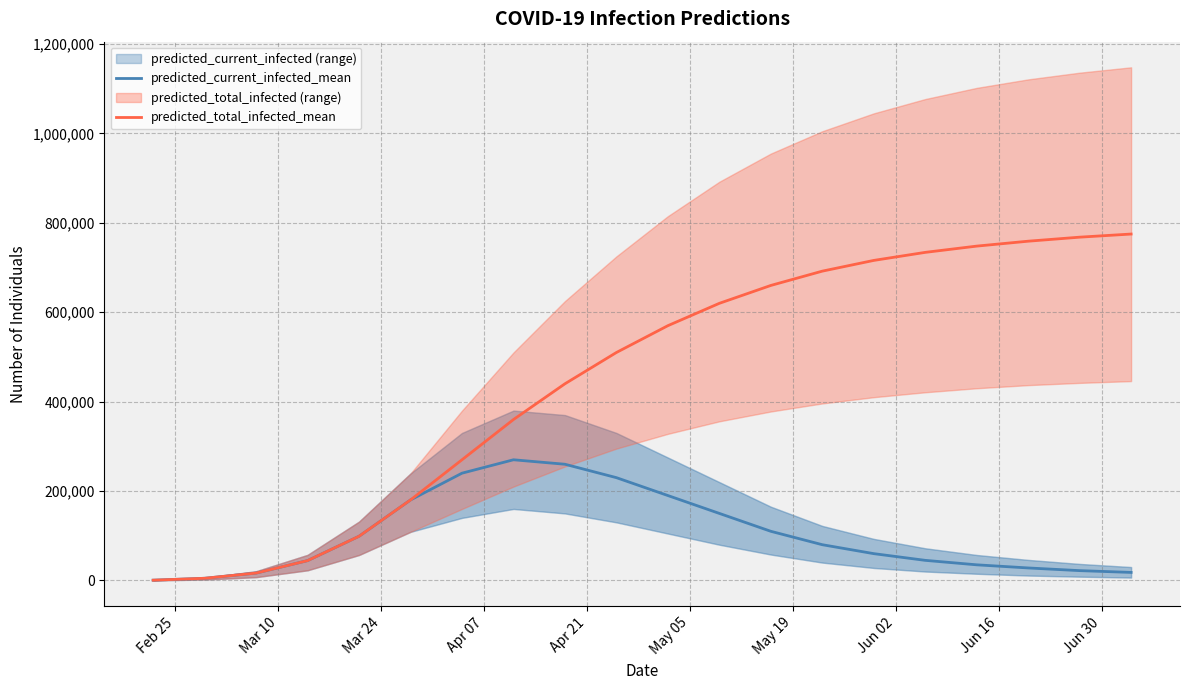

What is the highest value of the predicted_current_infected_mean series?

270000